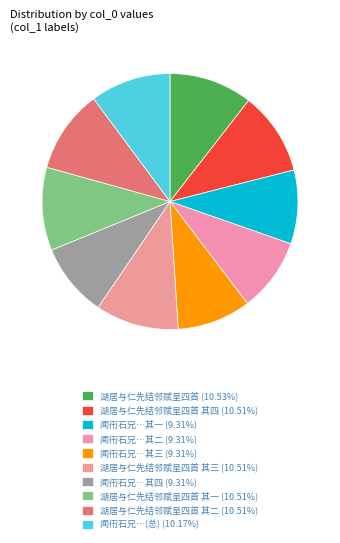

Count the number of slices in the pie.

10